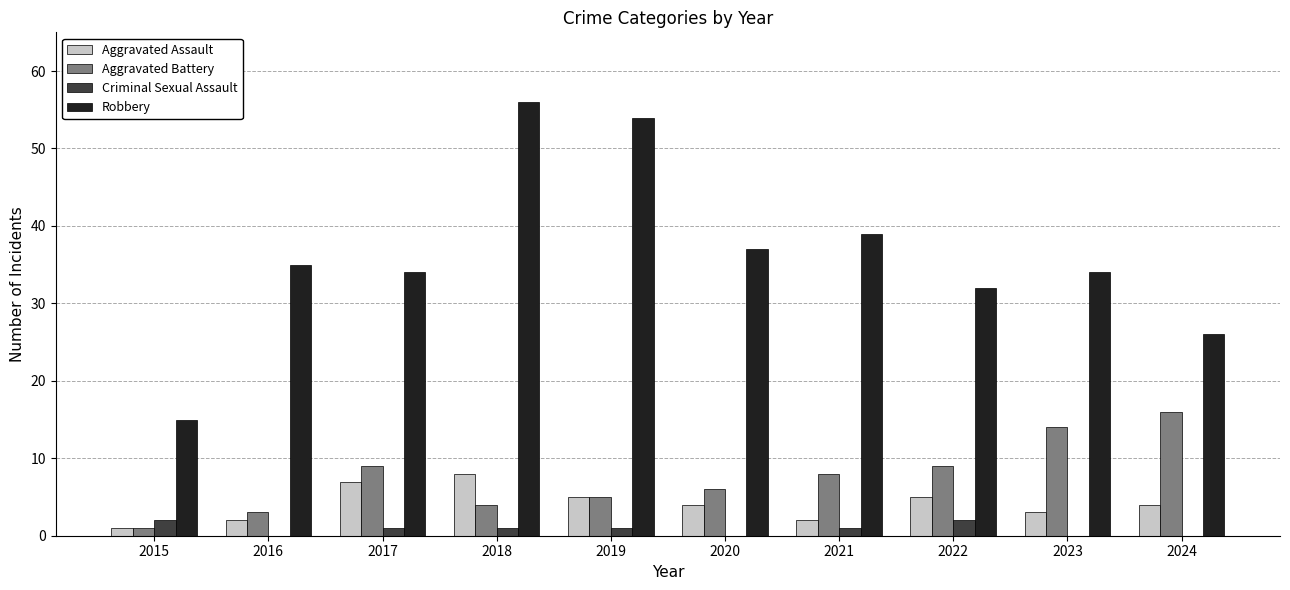

How many categories are shown in the chart?

10